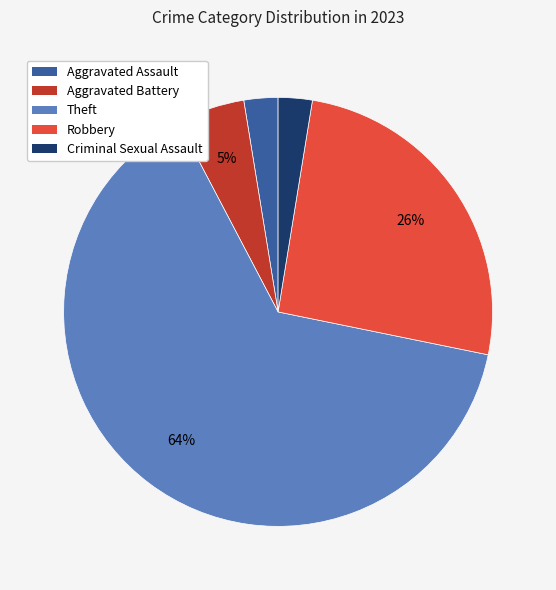

Which slice represents more than half of the pie?

Theft